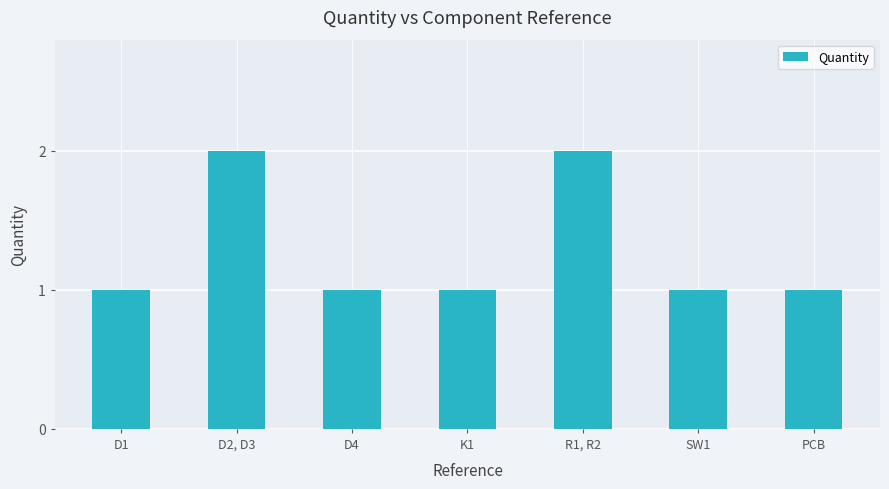

What is the difference between the values at R1, R2 and D1?

1